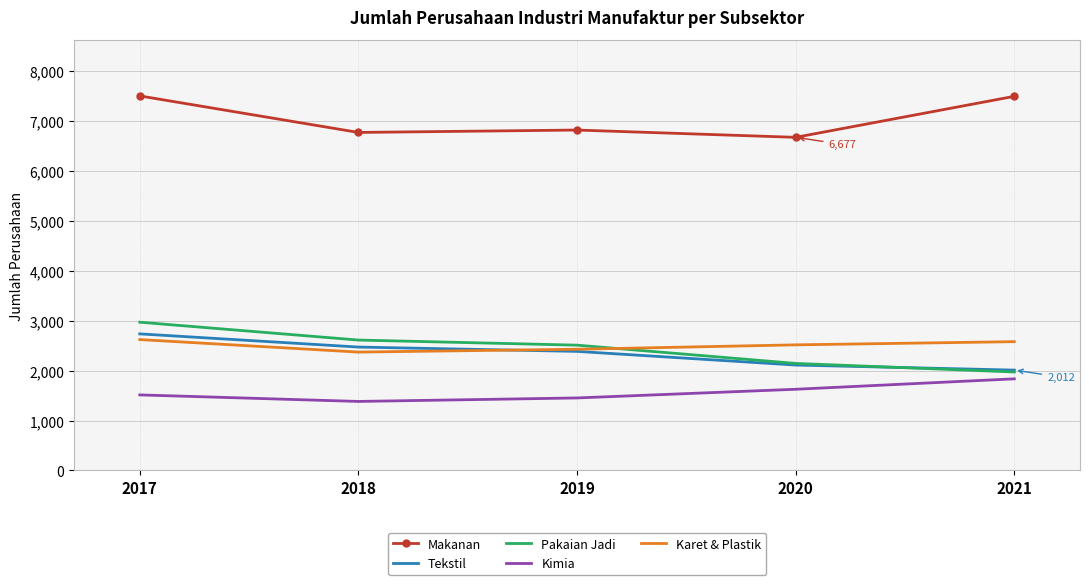

At how many categories does at least one series exceed 2697?

5